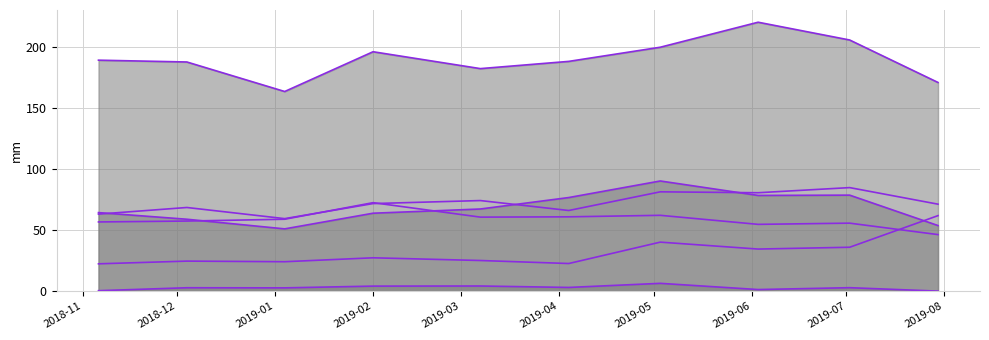

How many lines are shown in the chart?

6